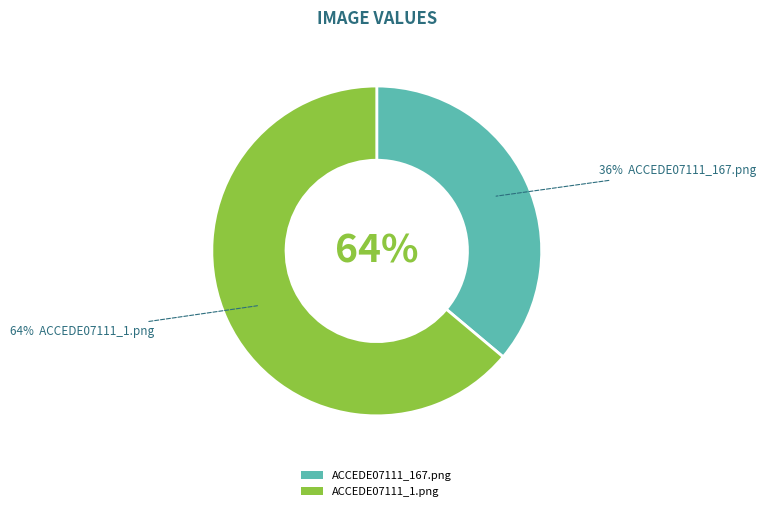

Does ACCEDE07111_167.png account for over 50% of the chart?

No